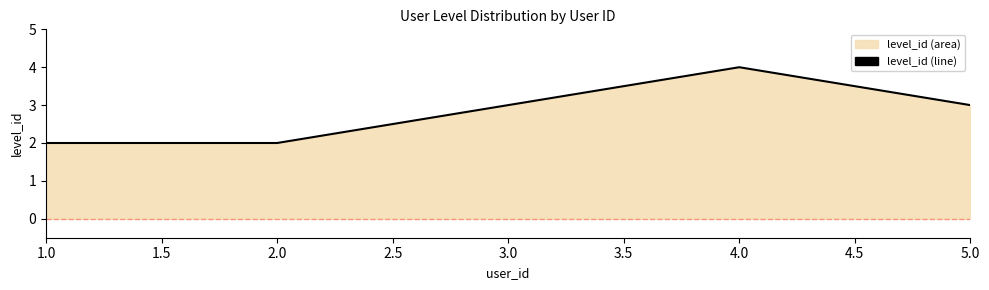

Reading right to left, extract all data points from this chart.

3	4	3	2	2